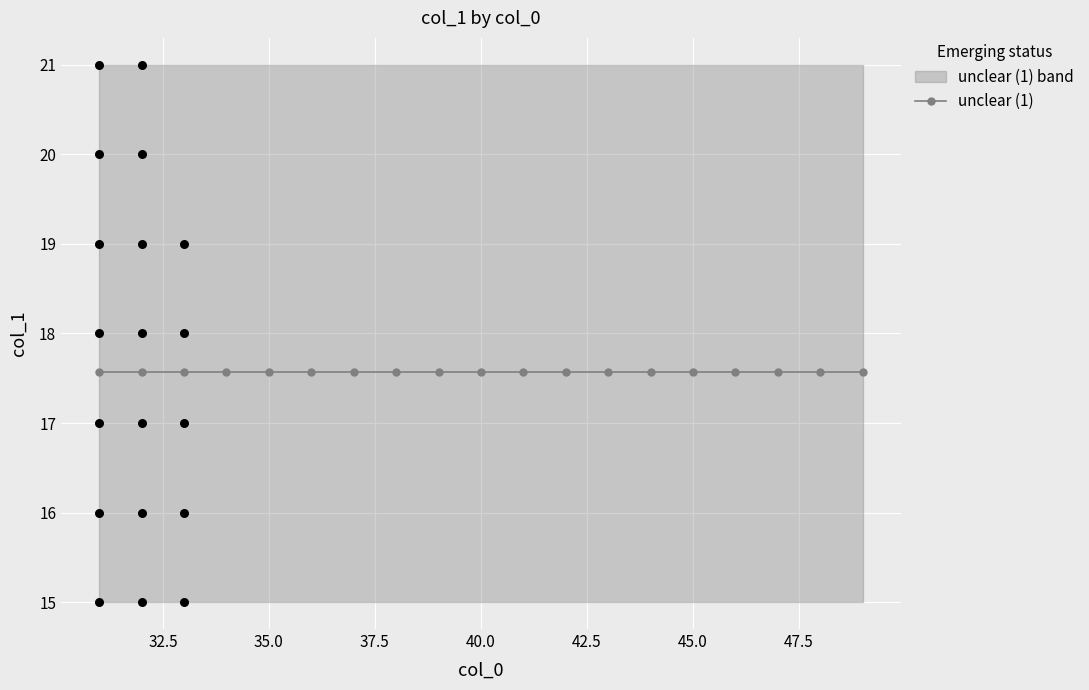

Is the value of col_1_upper at 33 greater than the value of col_1_lower at 34?

Yes